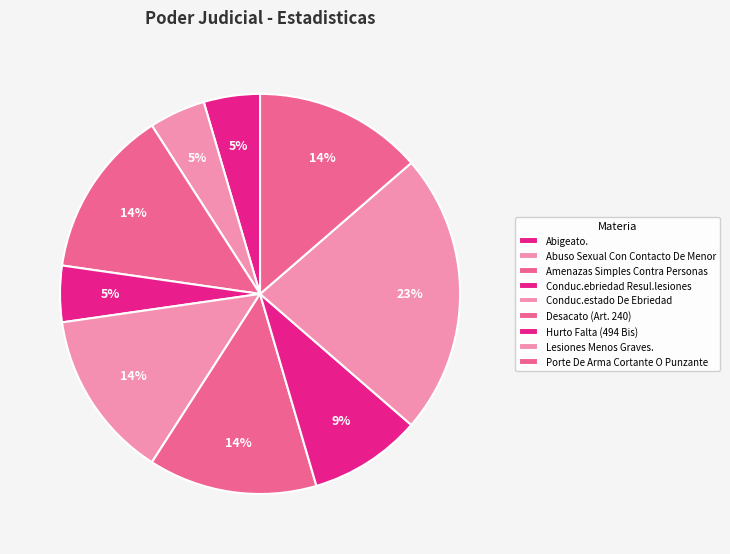

To the nearest percent, what portion does Conduc.ebriedad Resul.lesiones represent?

5%